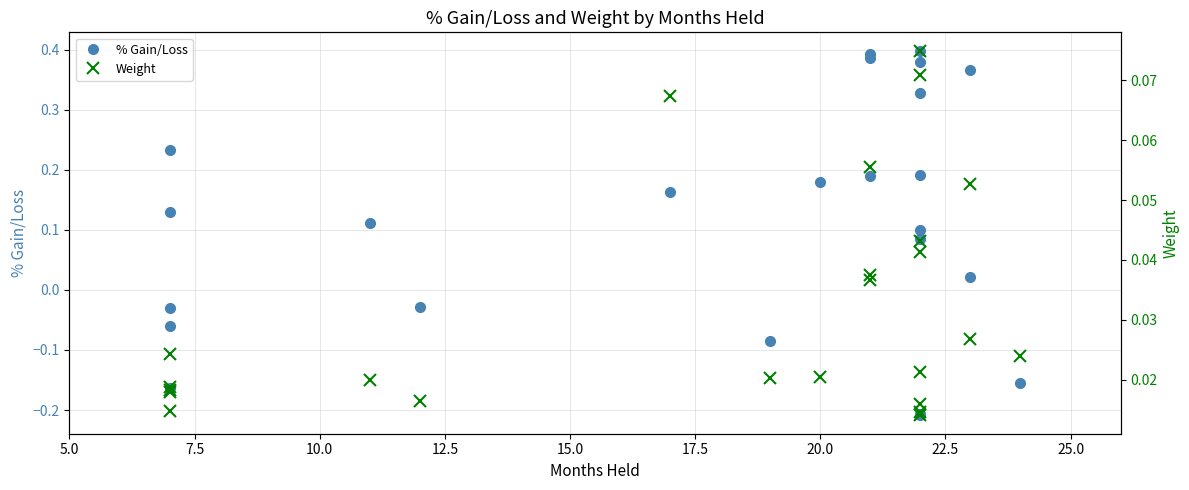

What is the value of the % Gain/Loss point at the 10th from the left?

0.2